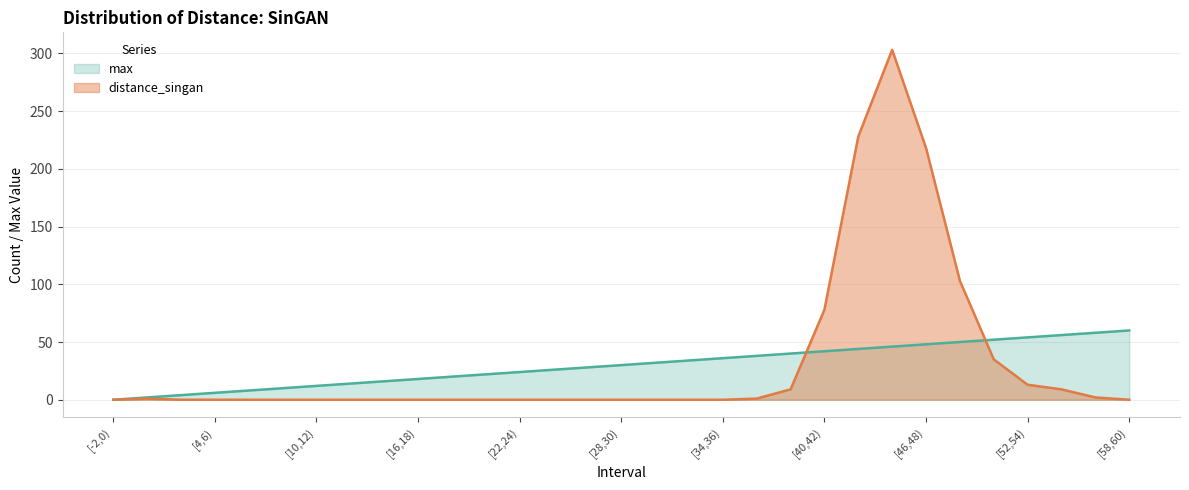

How many distinct data groups are displayed?

2